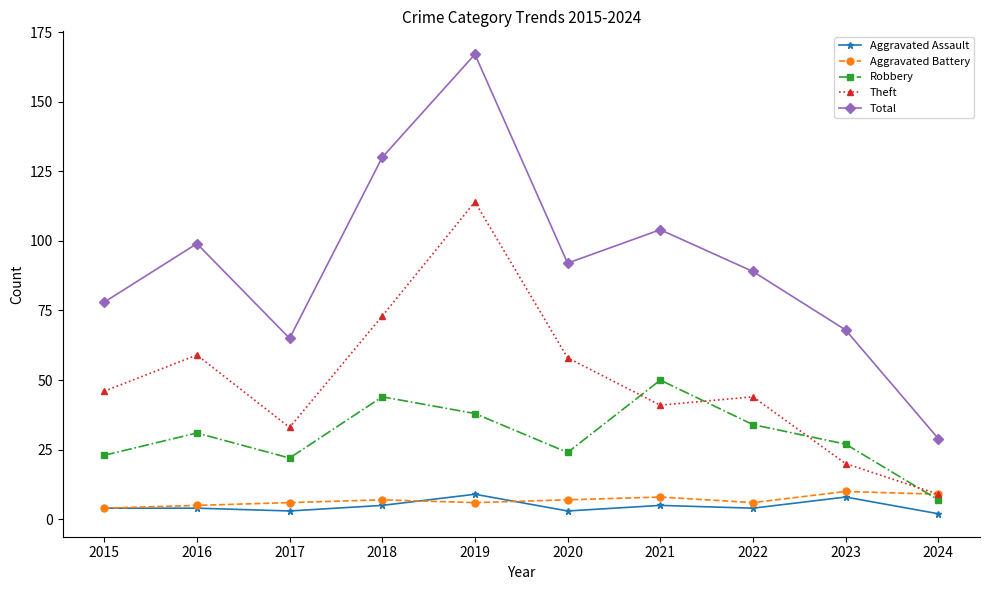

Which series changed the most between 2016 and 2018?

Total